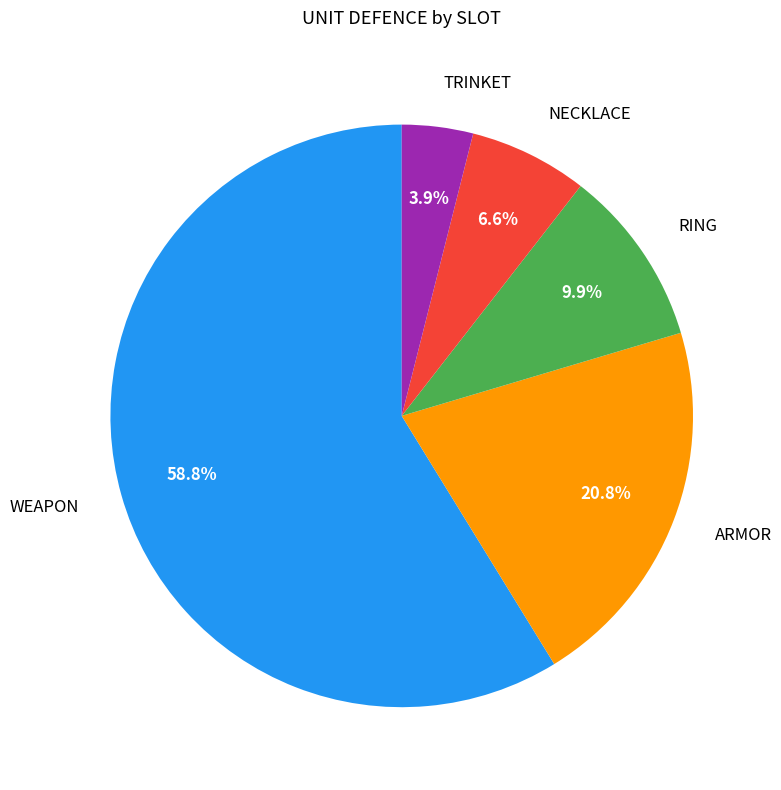

To the nearest percent, what is the average slice percentage?

20%